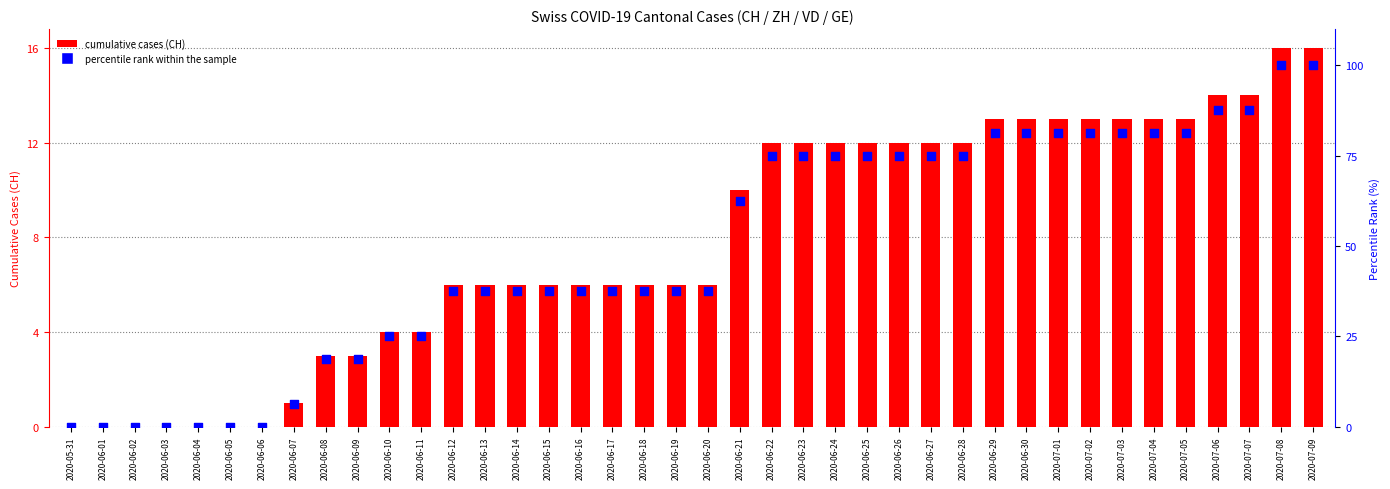

At which category is the sum across all series the highest?

2020-07-08